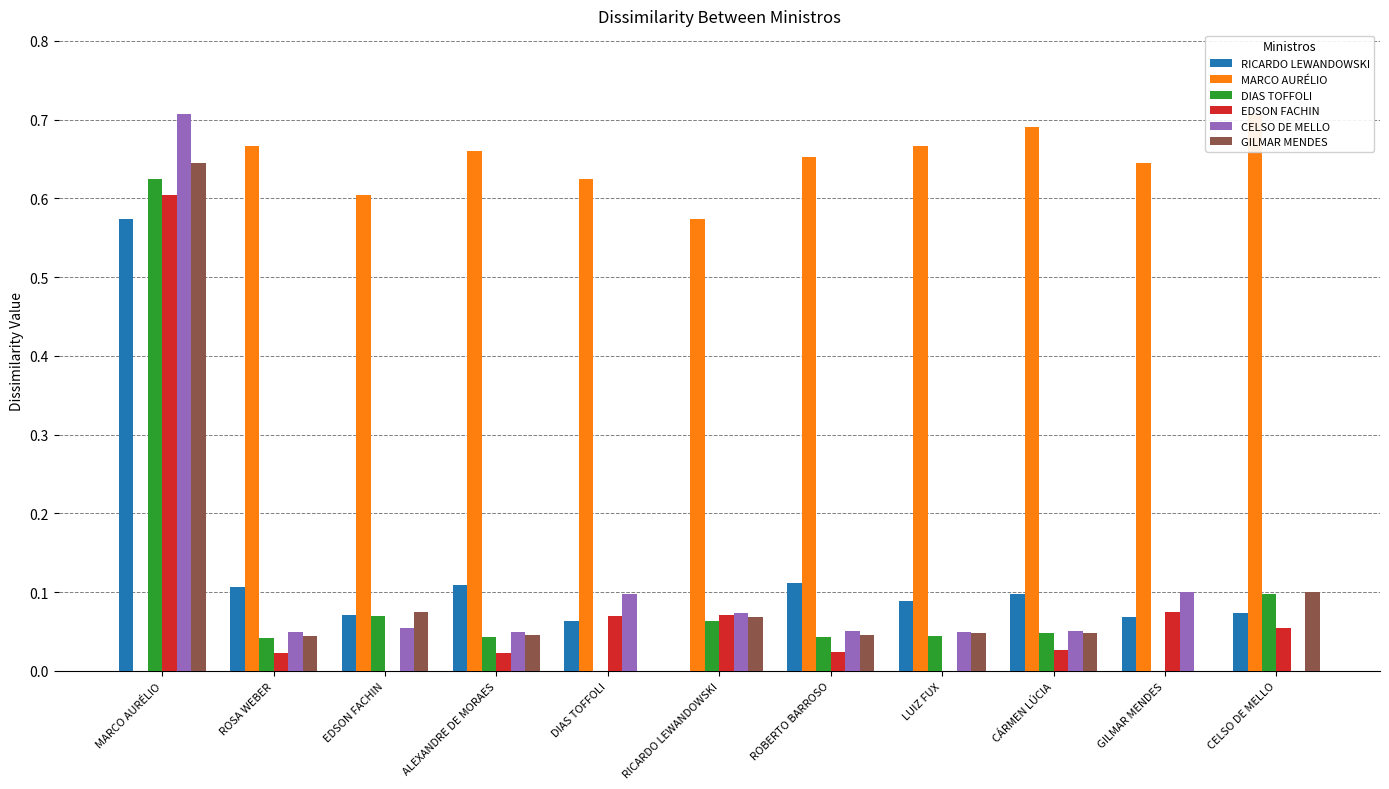

Which category has the lowest value in the EDSON FACHIN series?

EDSON FACHIN